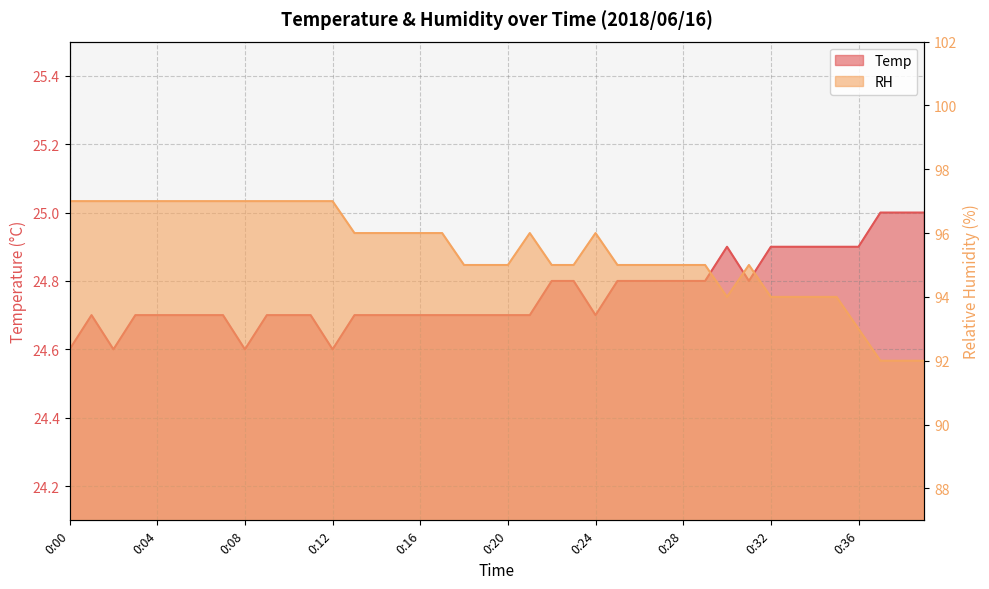

The RH series shows 97.0 at 0:01. True or false?

True